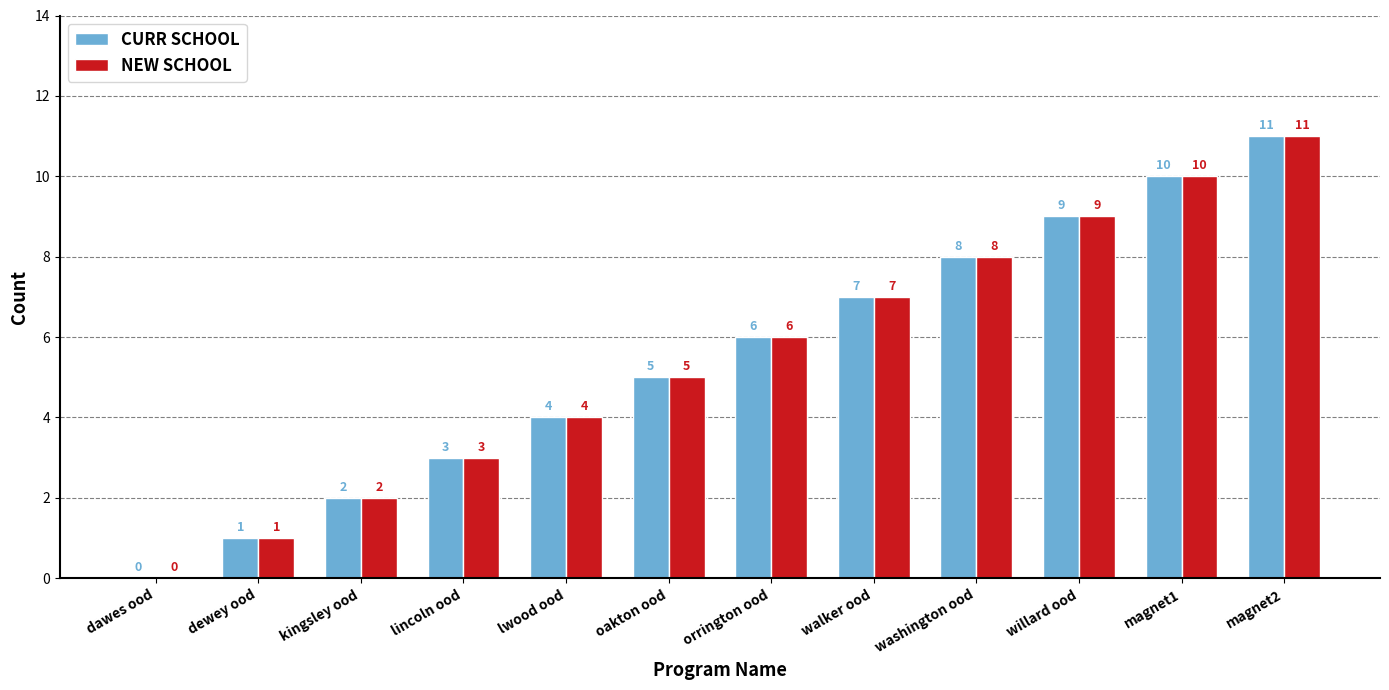

Is the value of NEW SCHOOL at washington ood greater than the value of CURR SCHOOL at orrington ood?

Yes